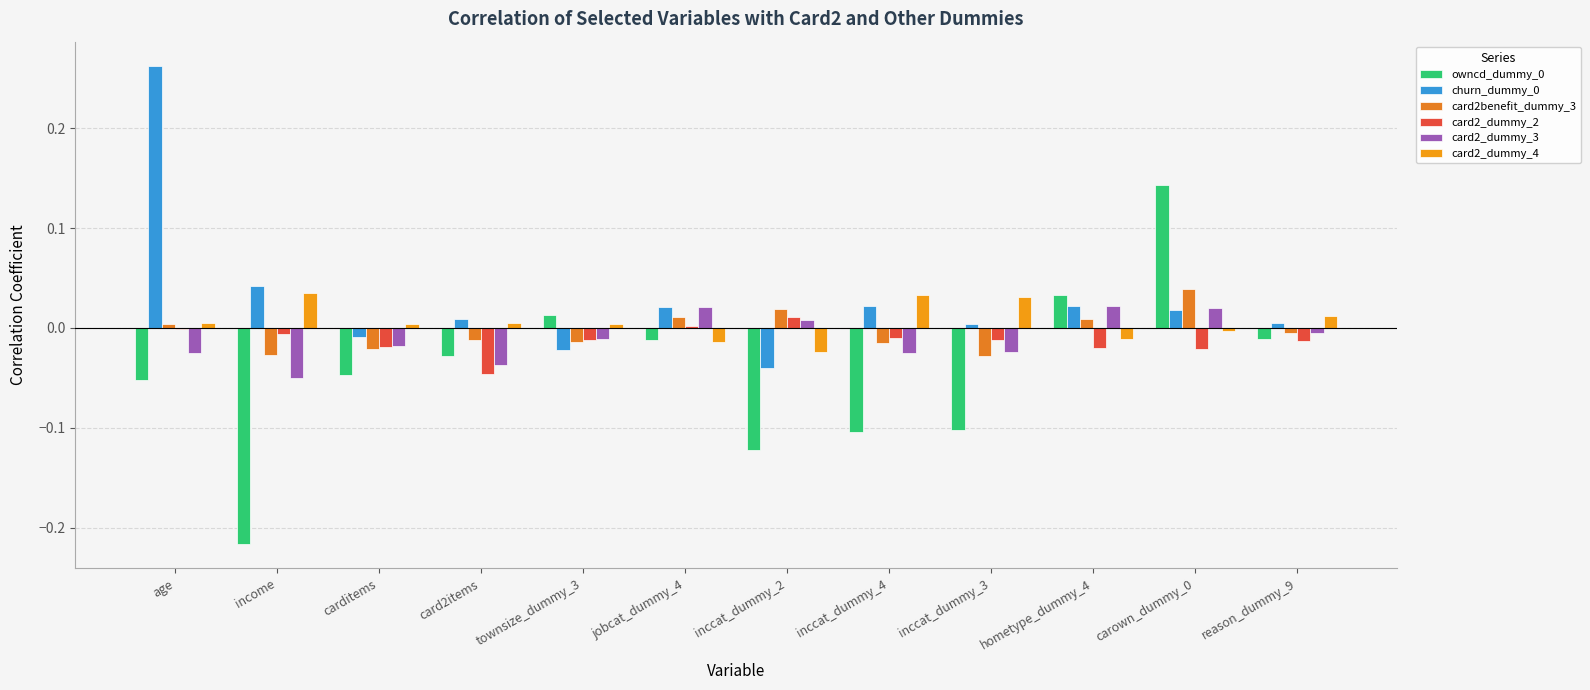

Which category has the lowest value in the card2_dummy_2 series?

card2items